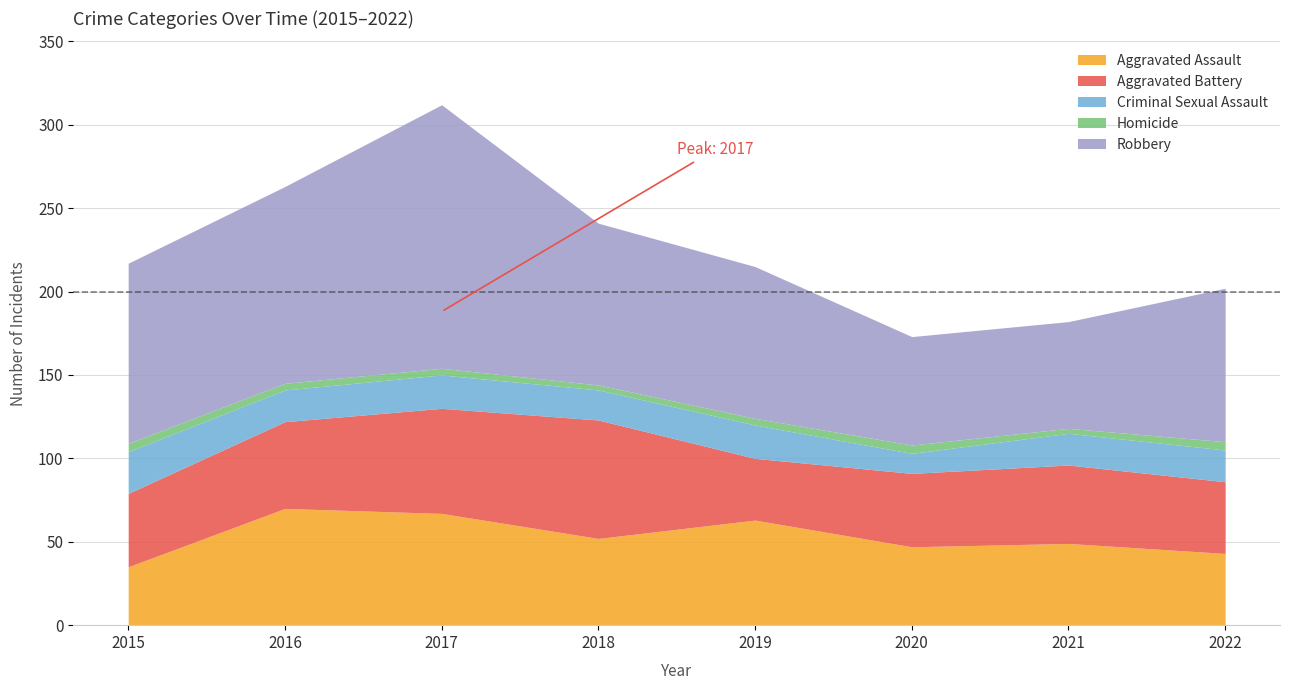

At which label is Robbery closest to 111?

2015